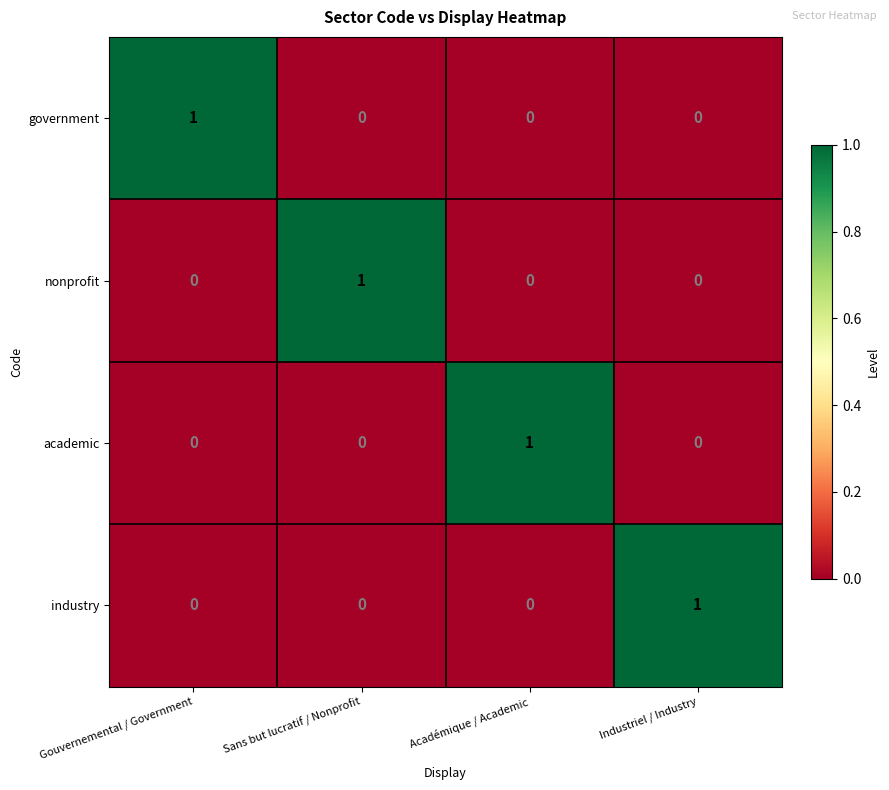

How many government values are between 0 and 1?

4